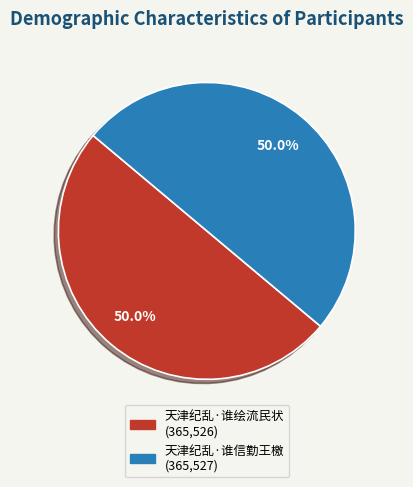

To the nearest percent, what is the combined percentage of 天津纪乱·谁绘流民状 and 天津纪乱·谁信勤王檄?

100%